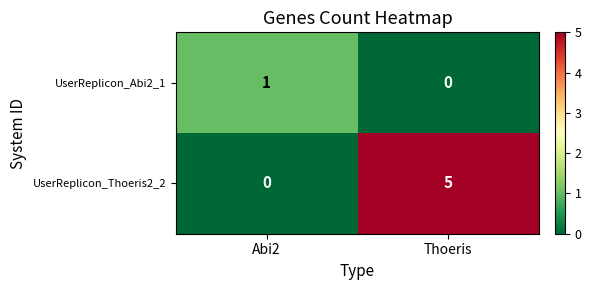

Reading left to right, extract all data points from this chart.

UserReplicon_Abi2_1: 1	0
UserReplicon_Thoeris2_2: 0	5